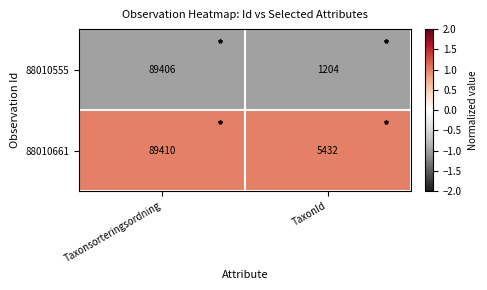

What is the sum of all 88010555 values?

90610